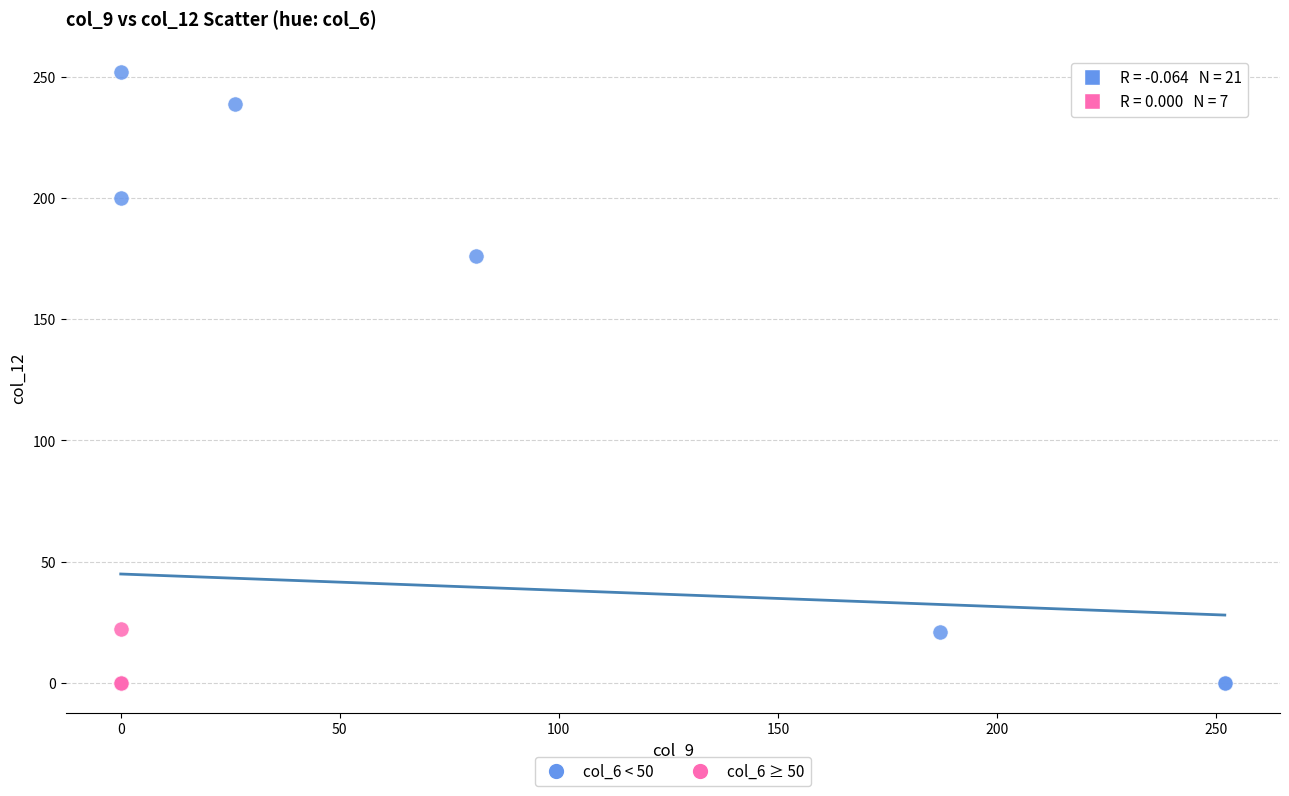

Which series has the largest Y range (max minus min)?

col_6 < 50